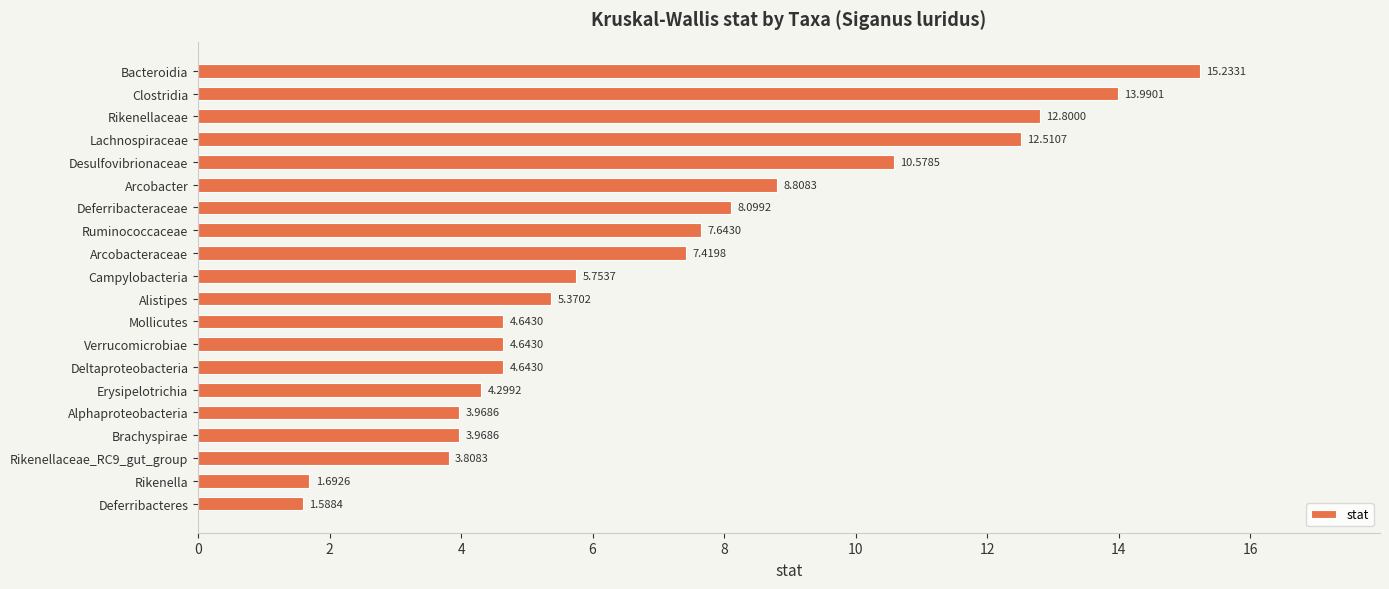

Are the bars horizontal?

Yes